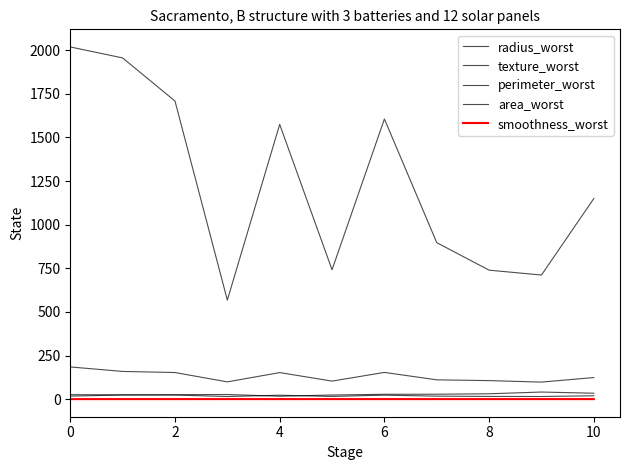

Which series has the widest spread of values?

area_worst